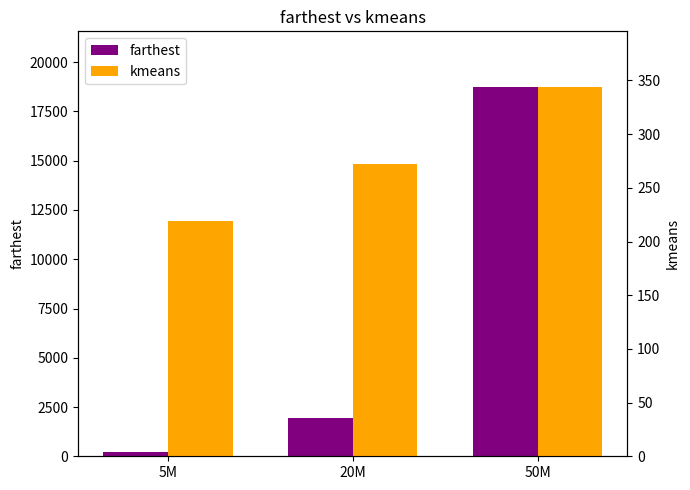

What are all the series names shown in the legend?

farthest, kmeans